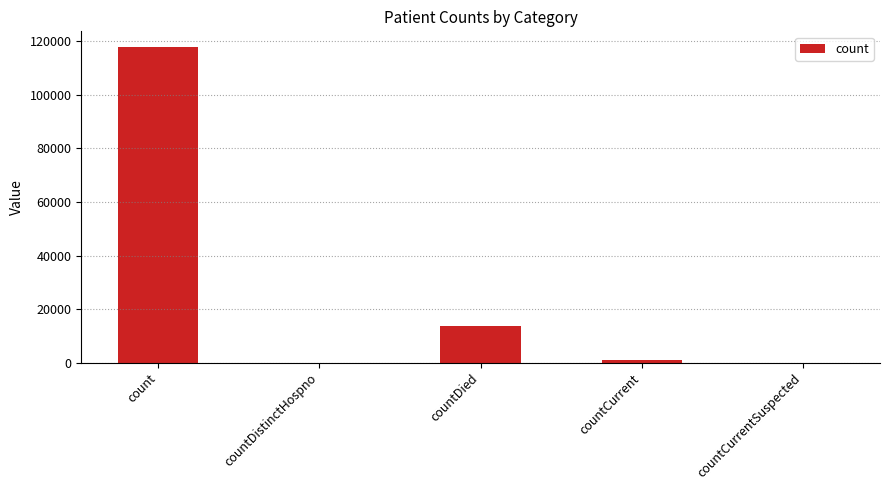

What is the maximum value shown in the chart?

117886